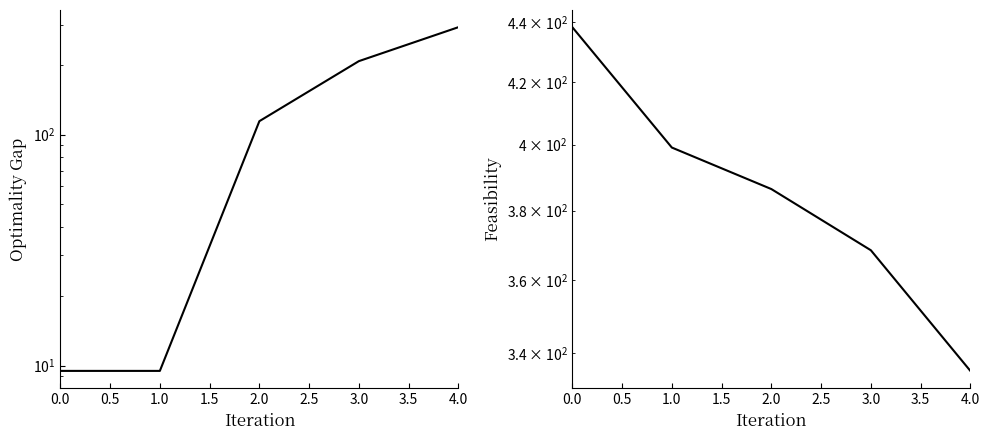

True or false: Feasibility and Optimality Gap intersect in this chart.

False